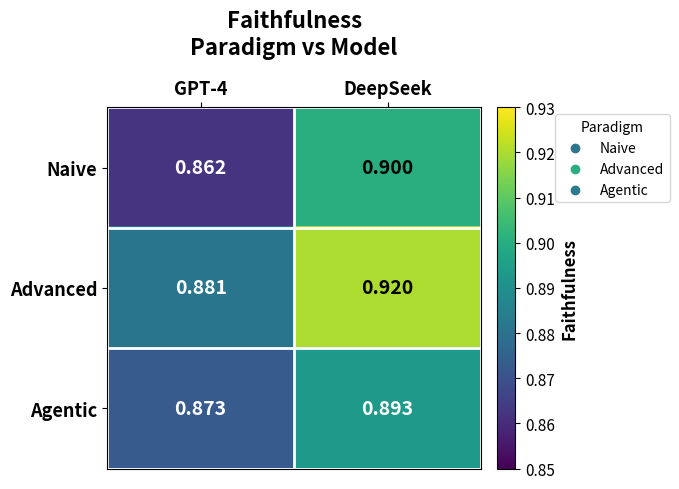

Which series has the largest total across all categories?

Advanced